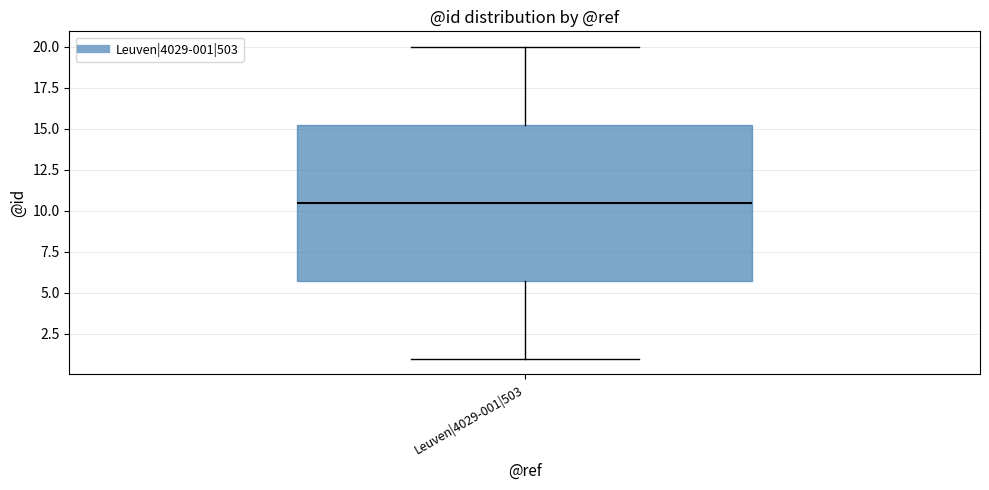

Read this box plot against the y-axis: the position of the median line, the range covered by the box, and the ends of both whiskers. The values are not printed on the chart, so give them approximately, as read against the axis.

median 10.5, box 6.0 to 15.5, whiskers 1.0 to 20.0